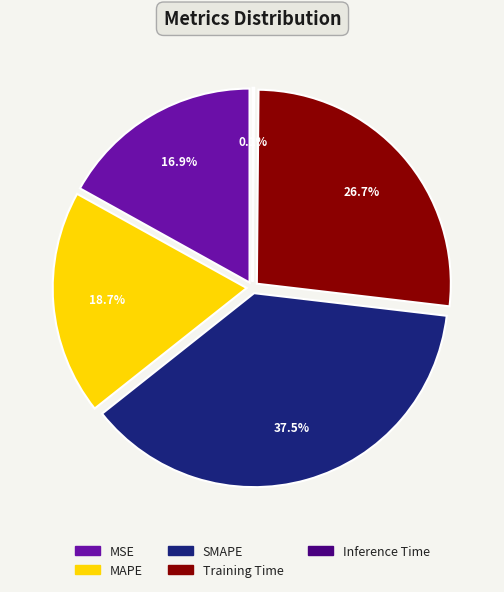

What is the largest slice in the pie chart?

SMAPE